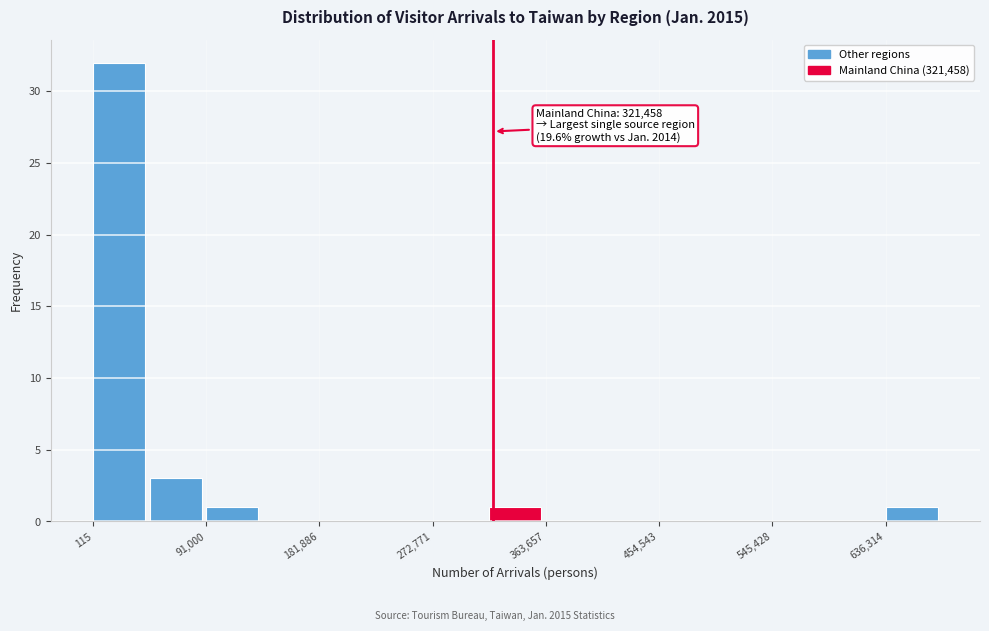

Over which range of the x-axis is the bar tallest?

0 to 50000